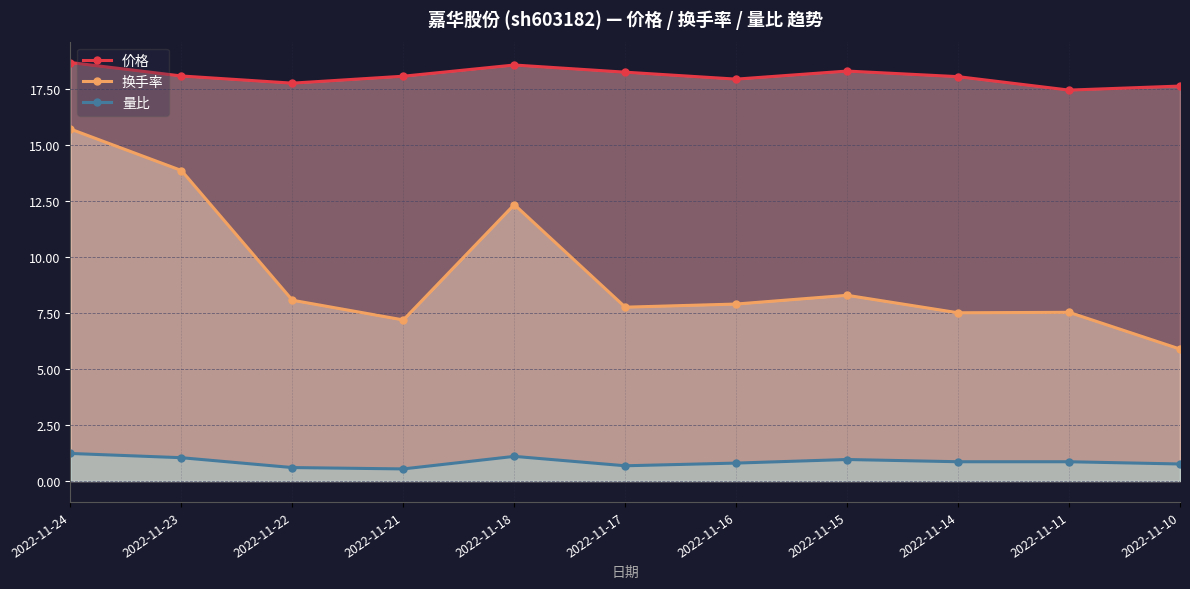

True or false: 换手率 and 价格 cross at least once.

False